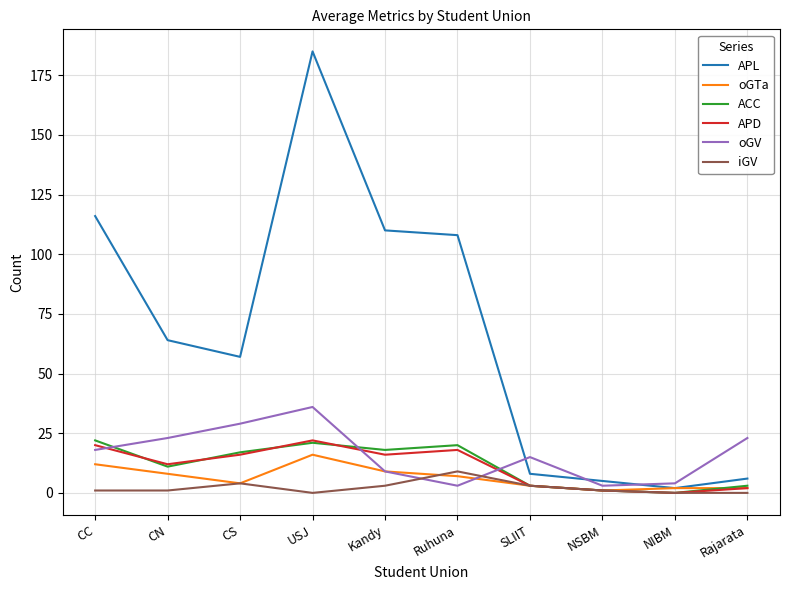

Which series has the widest spread of values?

APL